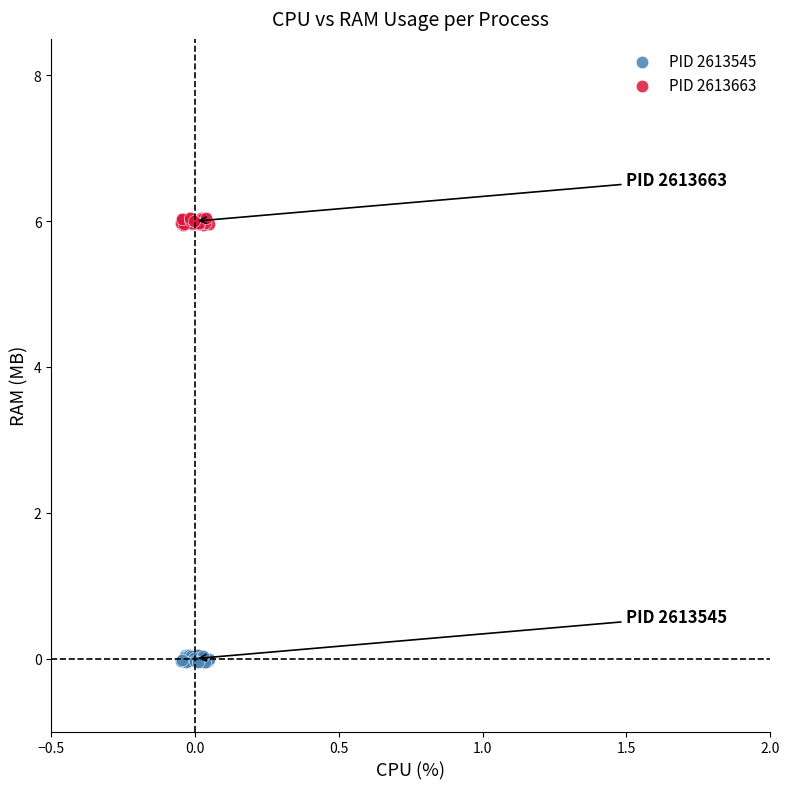

Which series has the largest Y range (max minus min)?

PID 2613545